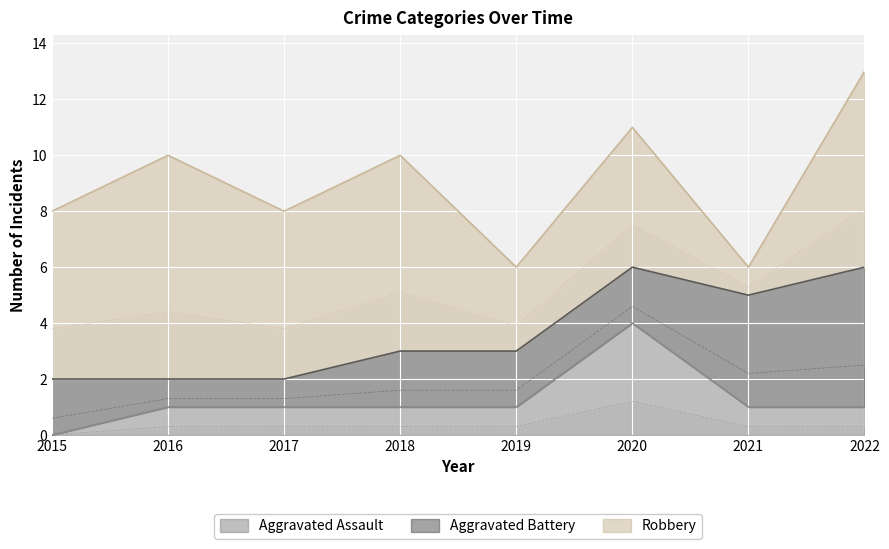

How many Aggravated Battery values are between 2 and 4?

5